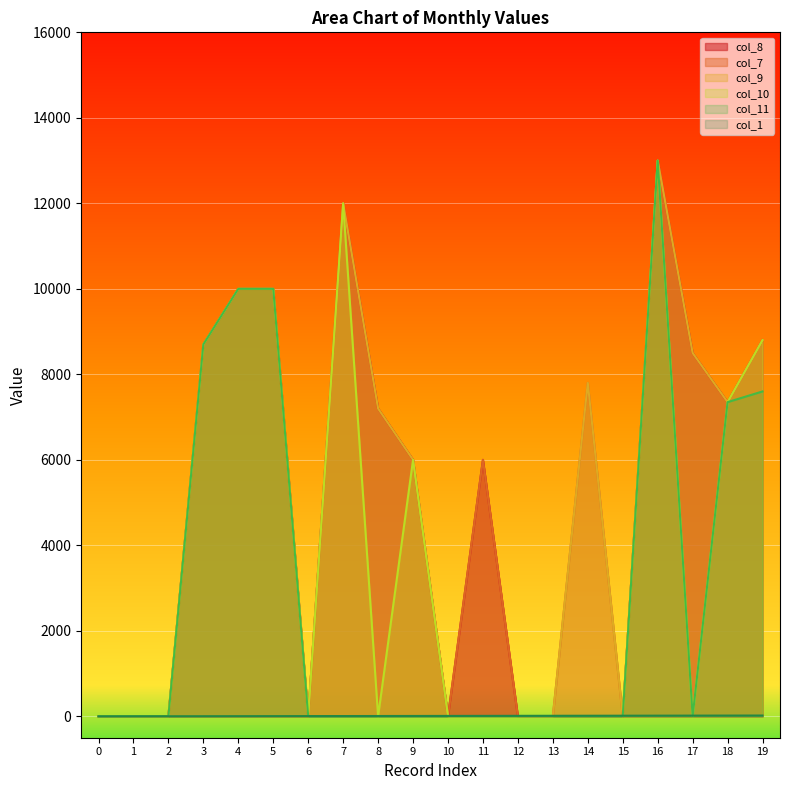

How many interior local valleys does the col_8 series have?

3